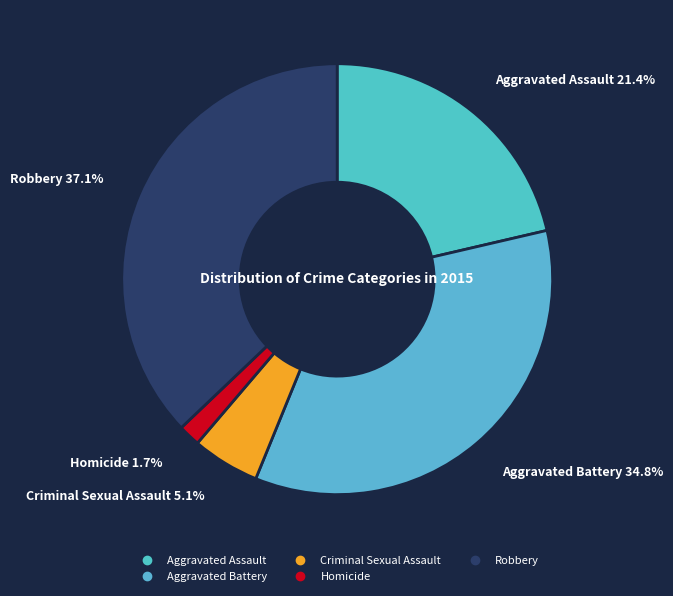

Which slice is the smallest?

Homicide